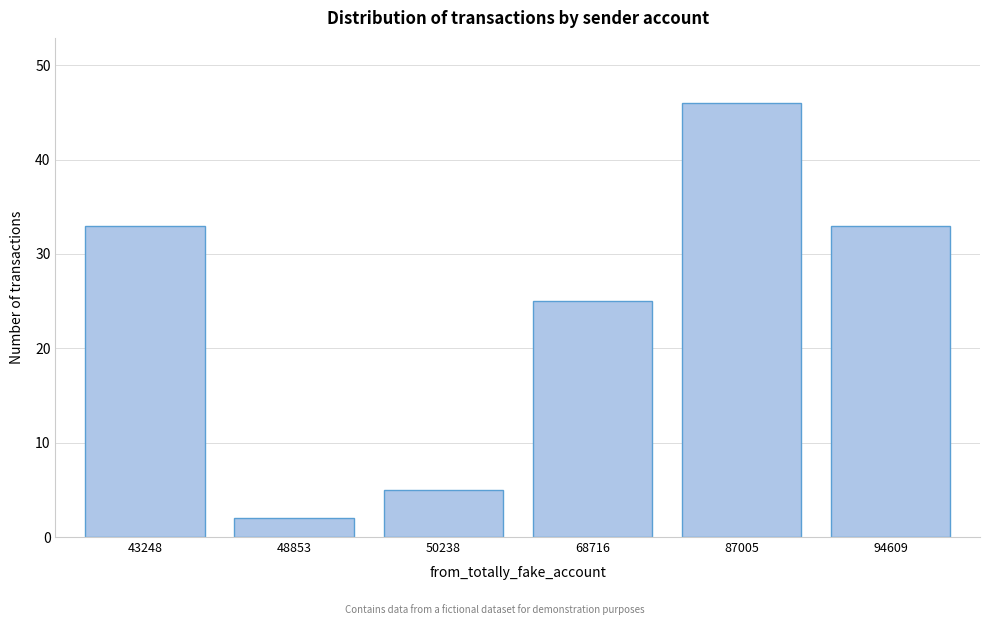

Reading right to left, what are all the values shown in this chart?

33	46	25	5	2	33